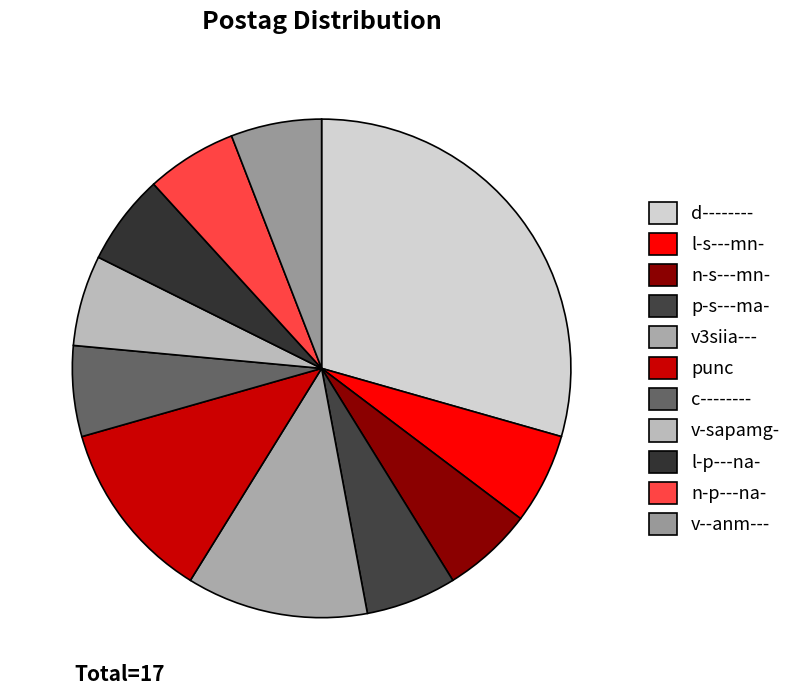

What is the largest slice in the pie chart?

d--------